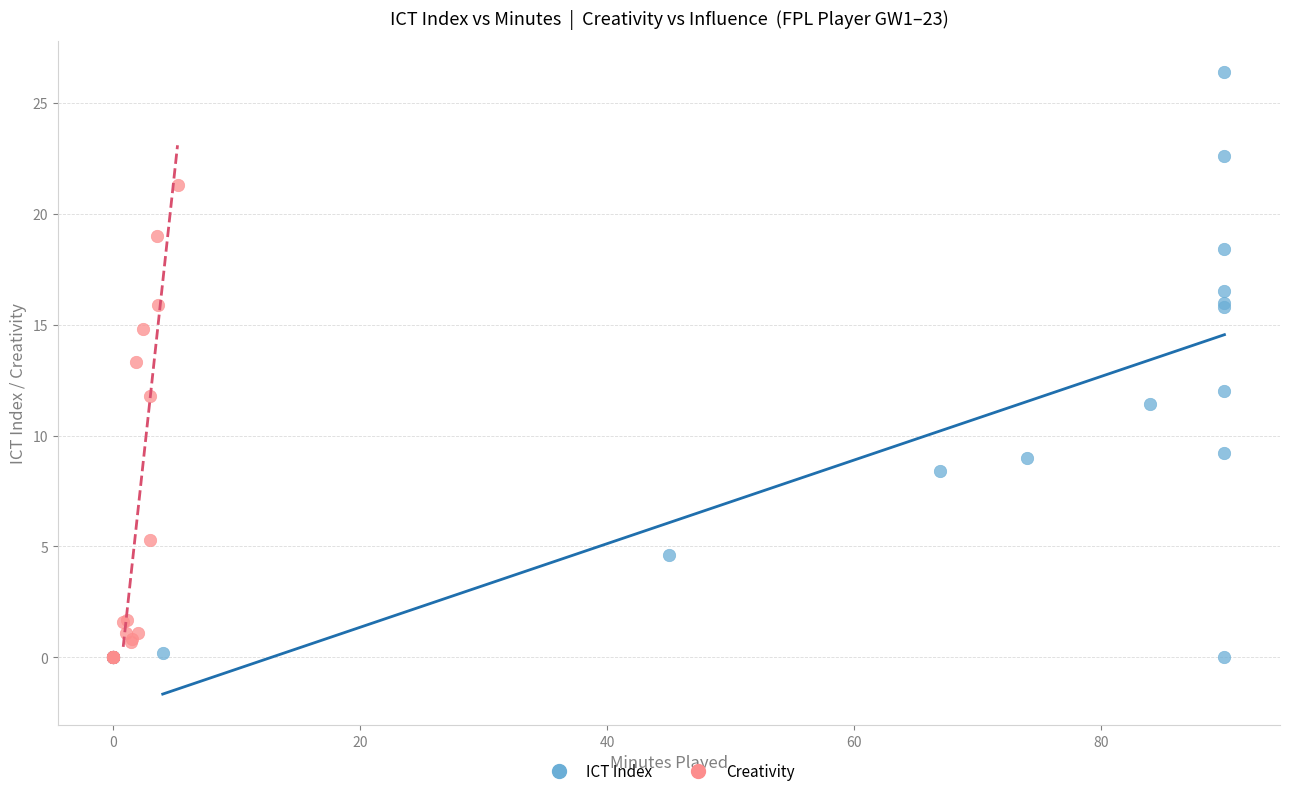

Which series has the largest Y range (max minus min)?

ICT Index